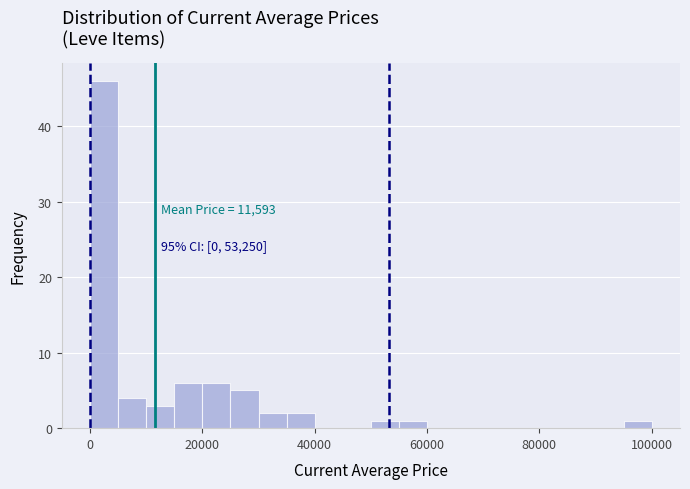

Read against the x-axis, roughly where is the centre of the tallest bar?

2000